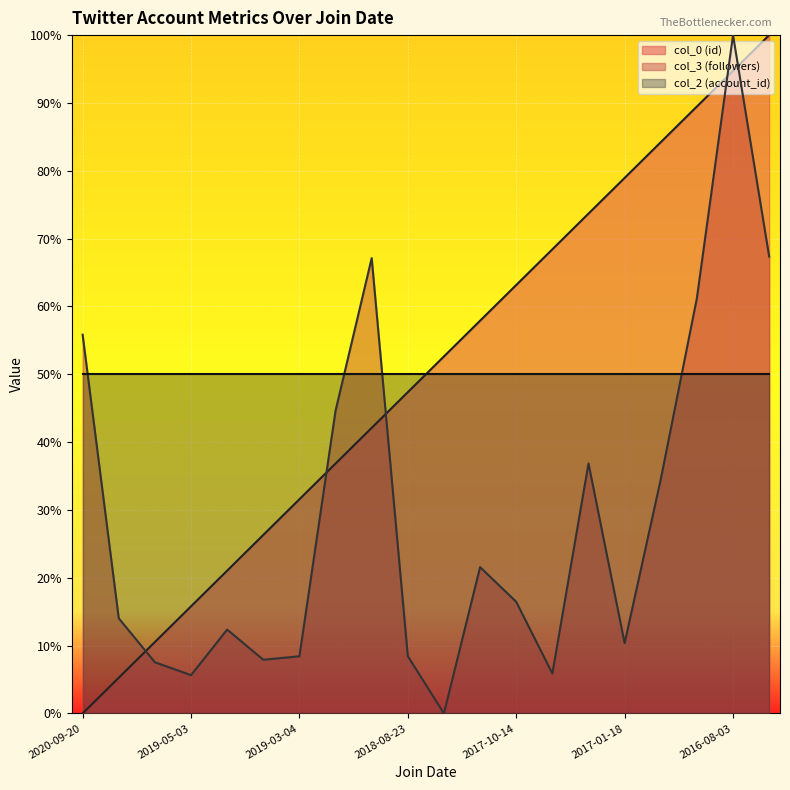

What is the value of the col_3 (followers) point at the 14th from the left?

5.9